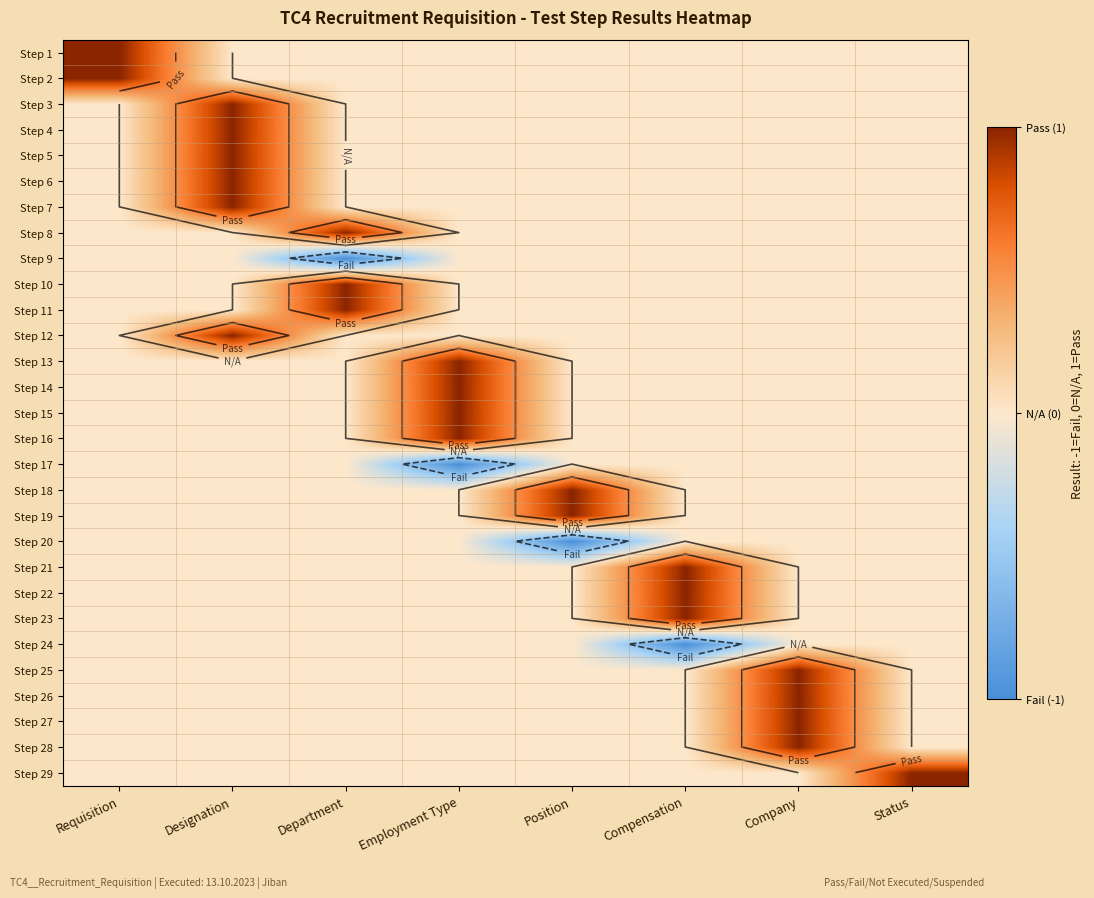

Is the value of Step 24 at Status greater than the value of Step 12 at Compensation?

No